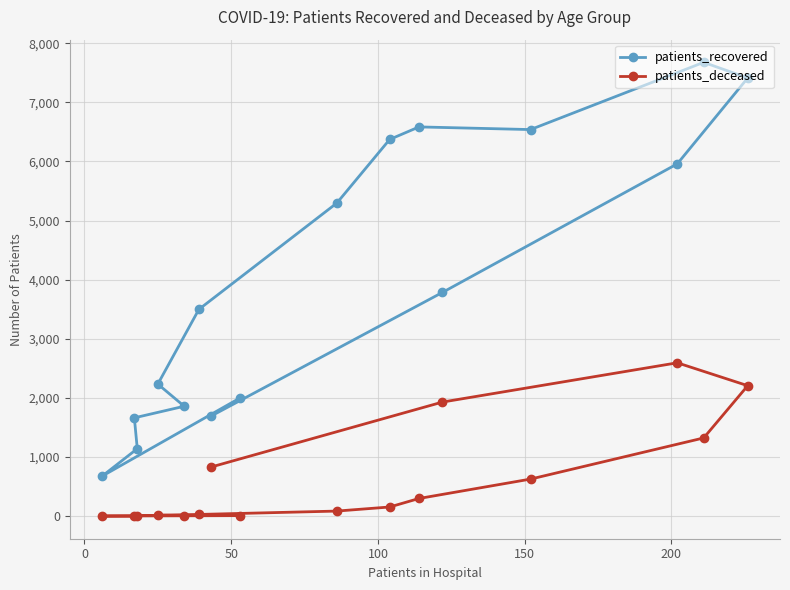

True or false: patients_recovered has a value of 2663 at −50.

False